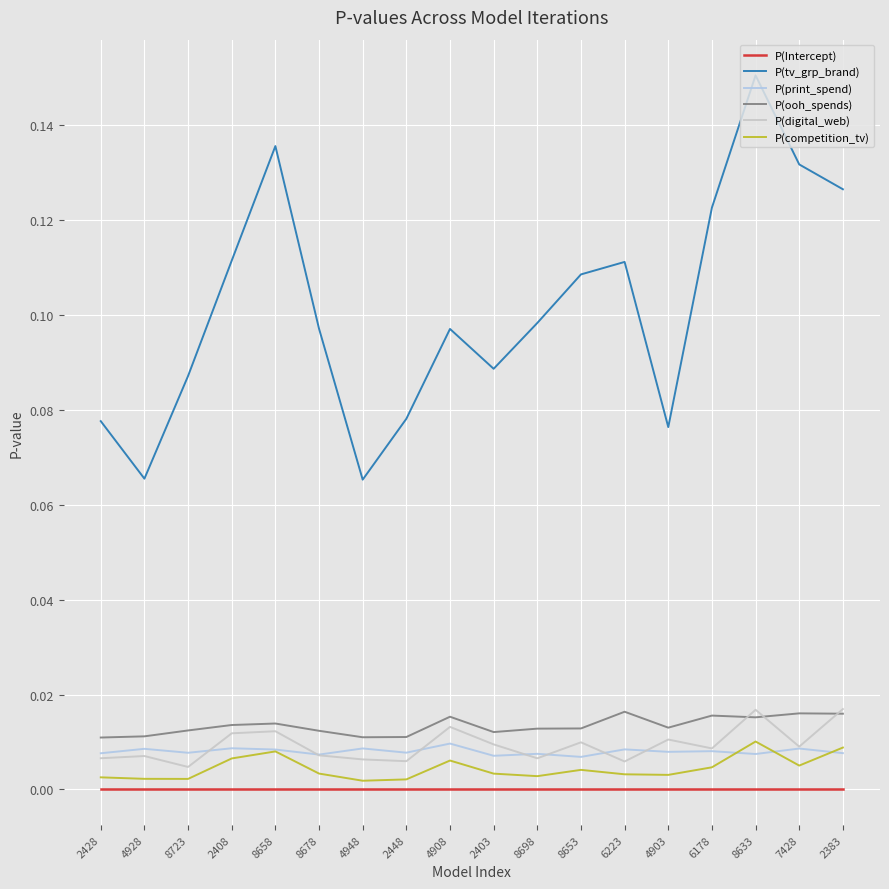

The P(competition_tv) series shows 0.0 at 7428. True or false?

True